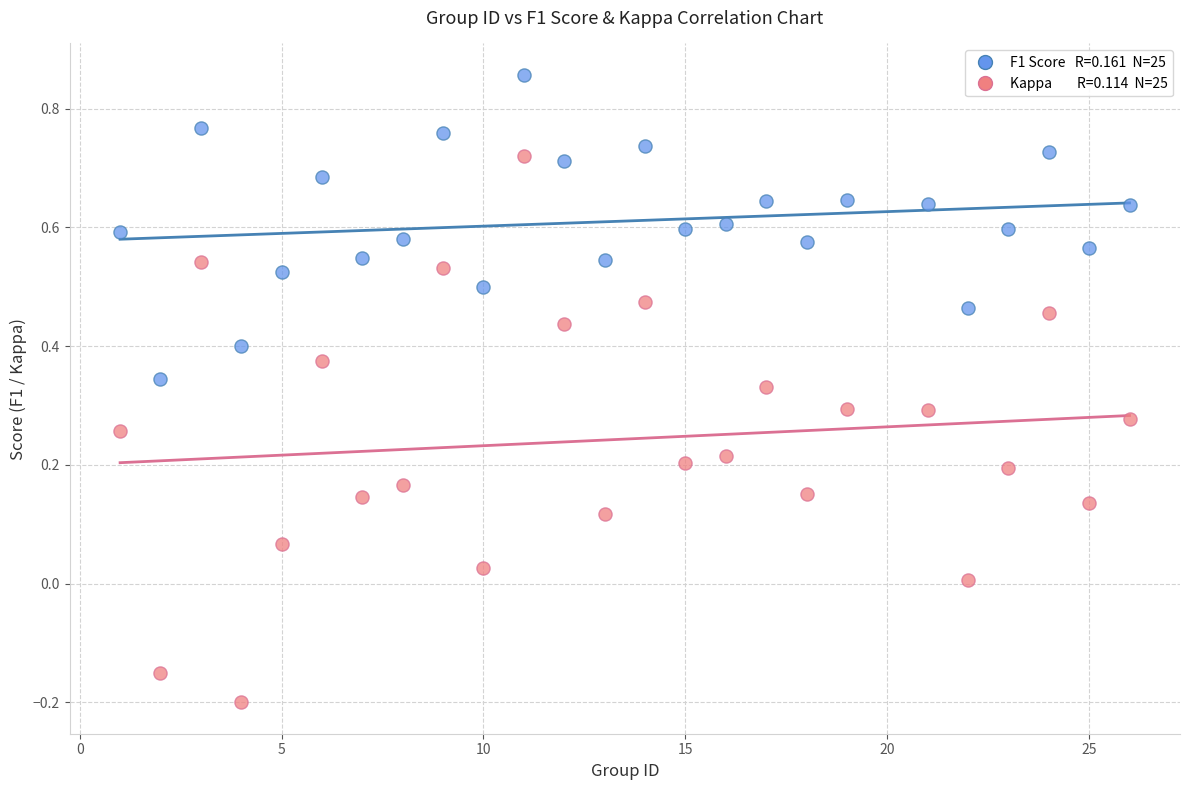

Across all data points, what is the range of X values (max minus min)?

25.0